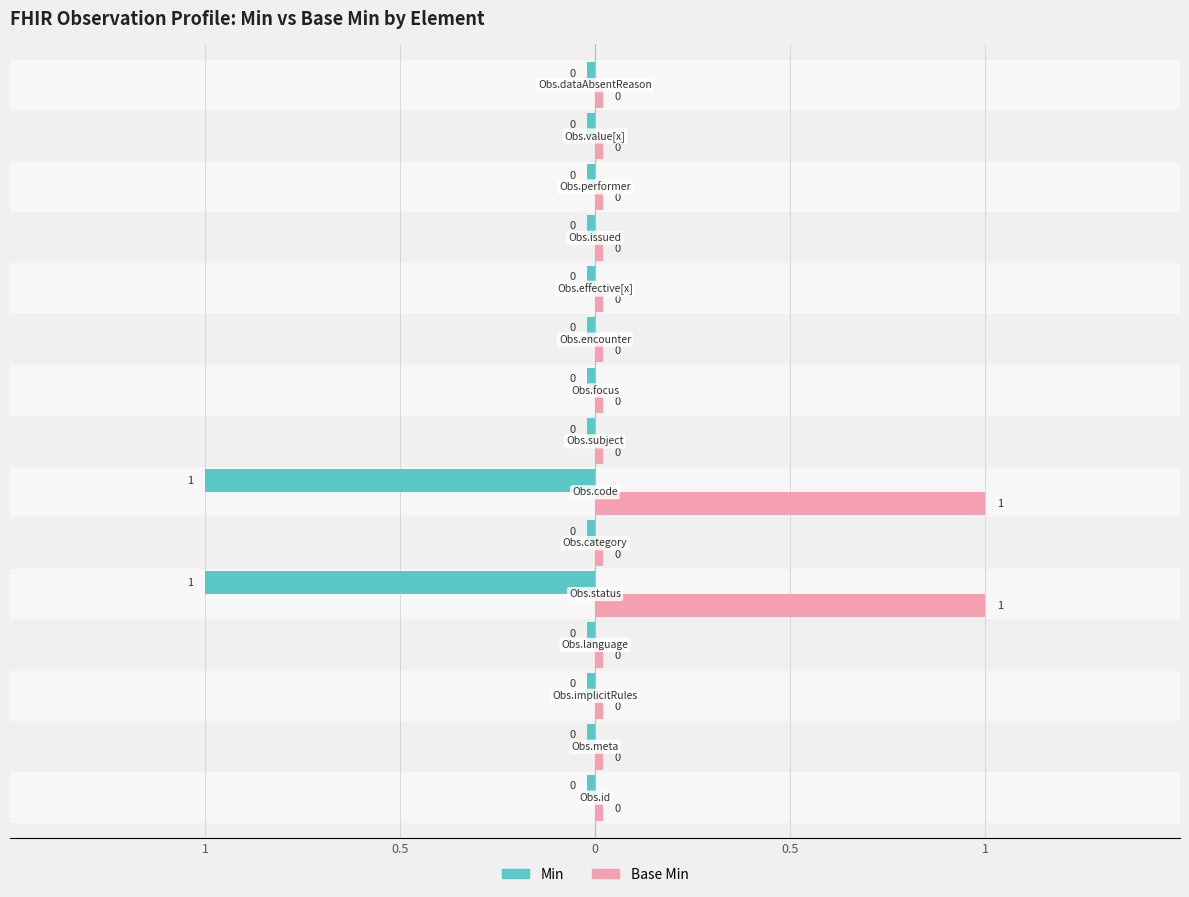

How many positive values does the Min series have?

2